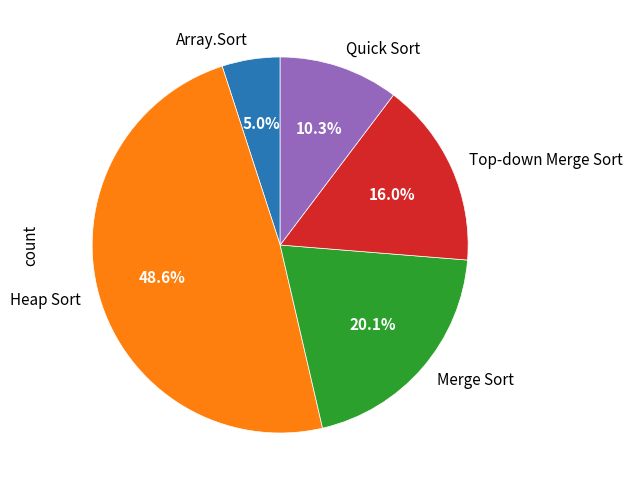

What percentage is the Quick Sort slice, to the nearest percent?

10%